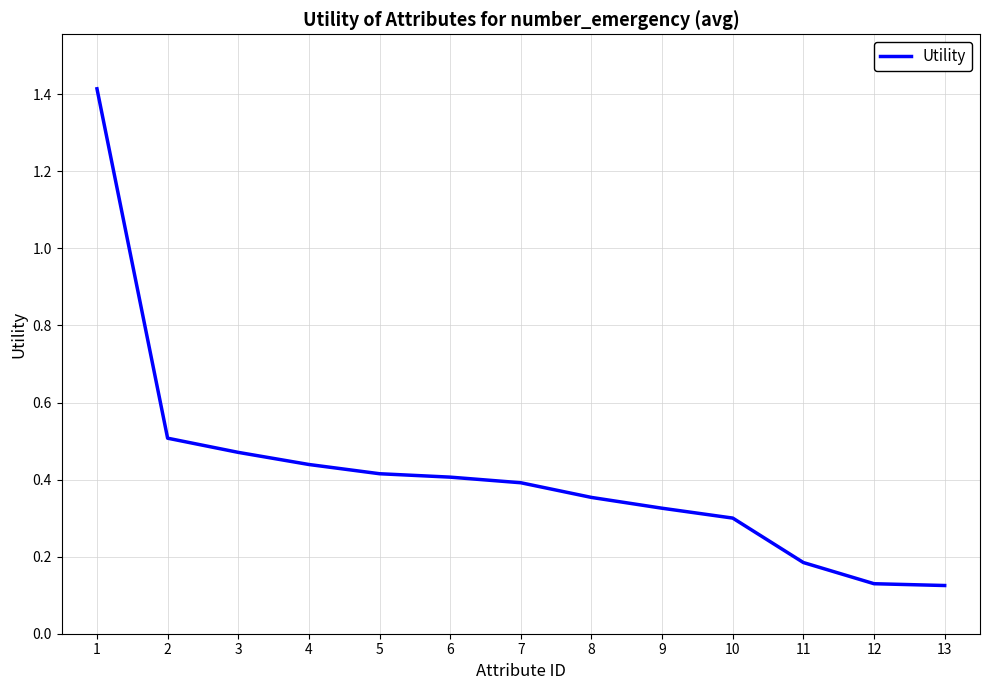

What is the difference between the maximum and minimum values?

1.3